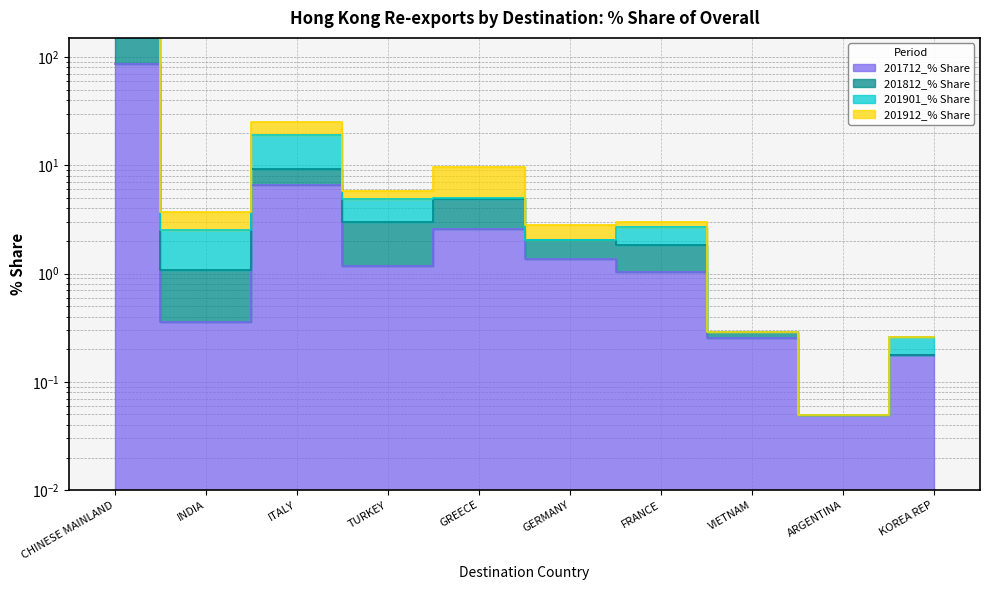

How many values in the 201812_% Share series are below 2?

5